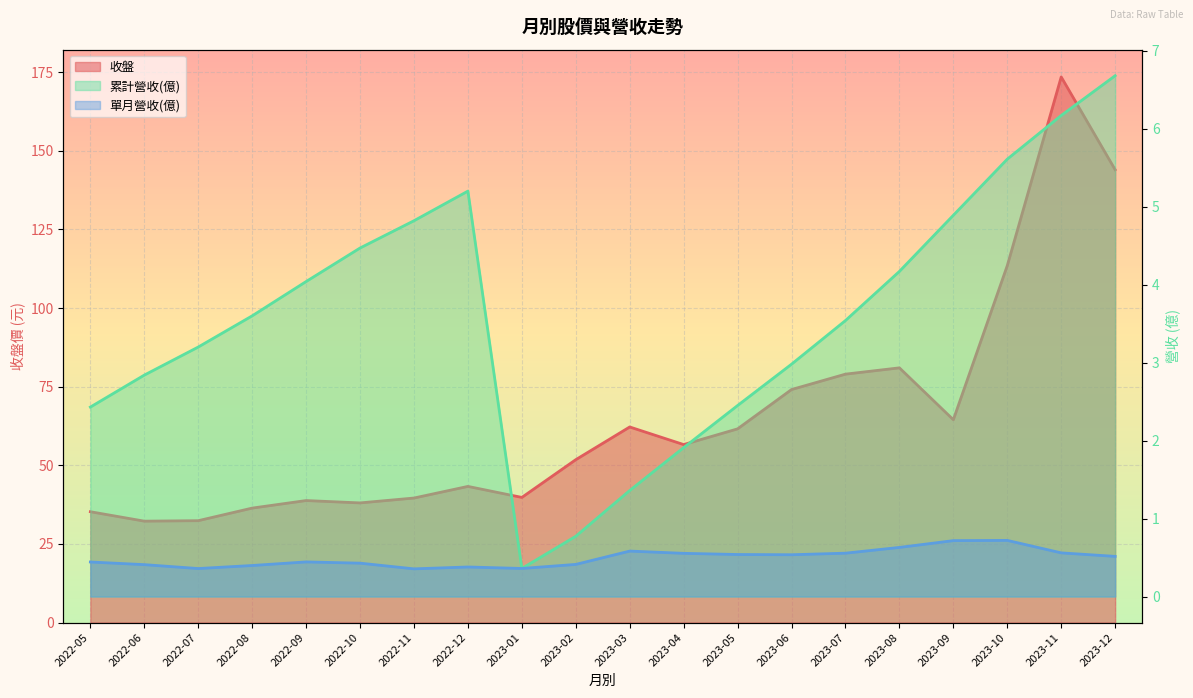

Which series has the largest total across all categories?

收盤